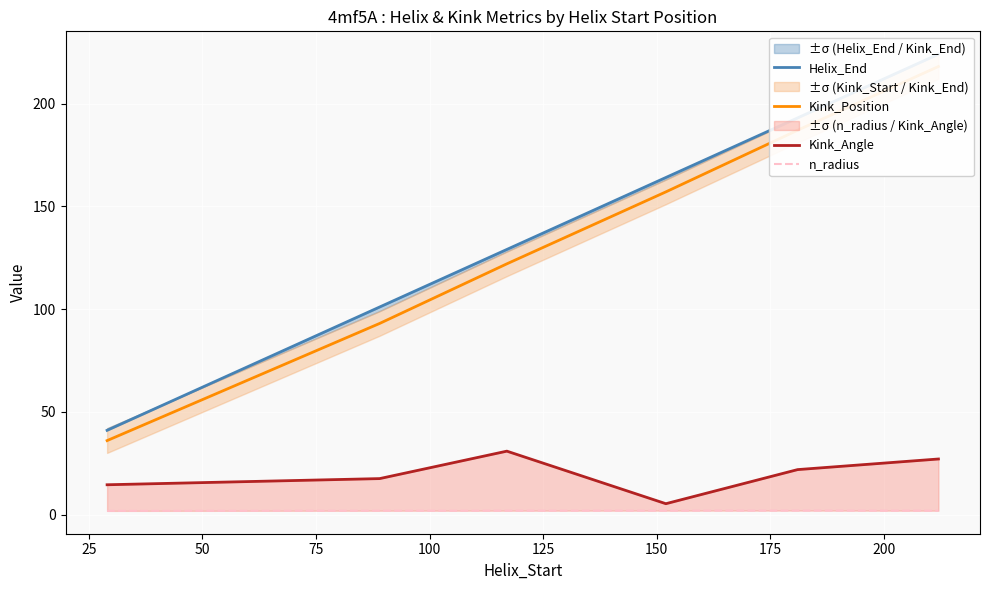

What is the smallest value displayed?

1.8